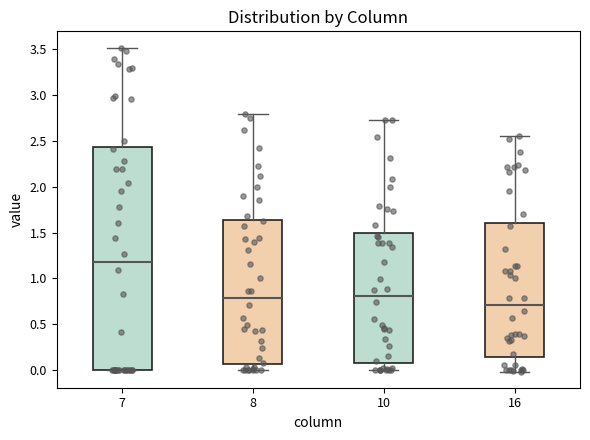

Which box has the highest median line?

7